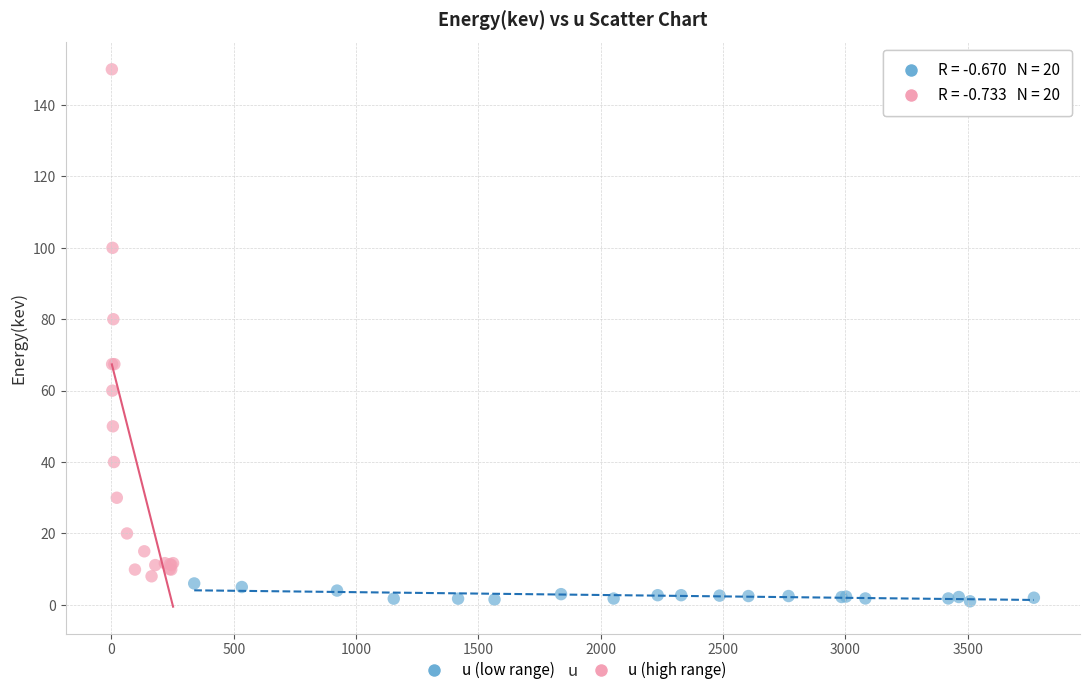

Which series reaches the minimum Y coordinate?

u (low range)